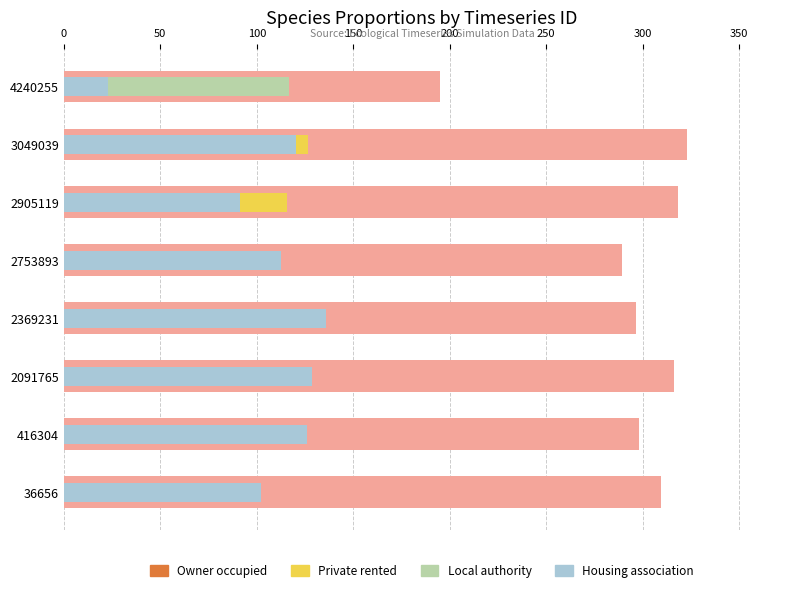

Between 36656 and 2091765, which series saw the biggest shift?

Private rented